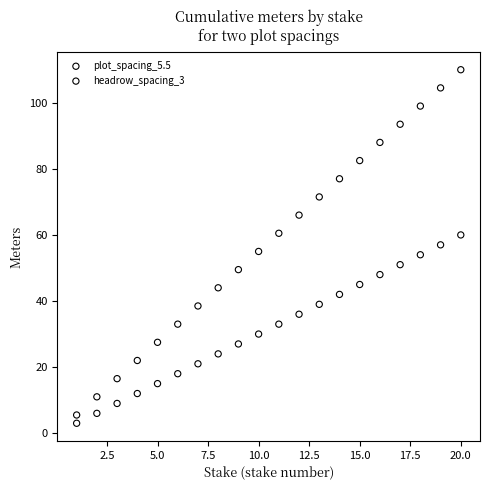

Which series contains the lowest Y value?

headrow_spacing_3